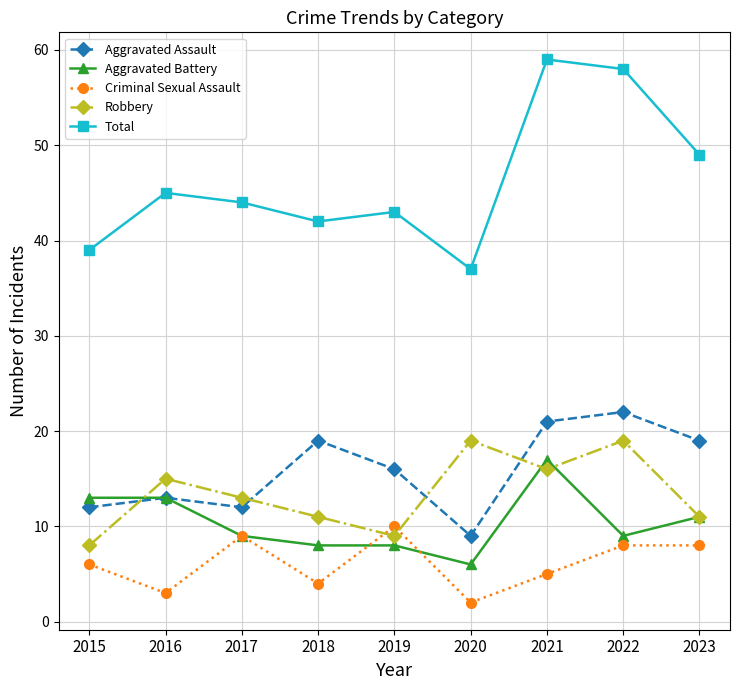

Where is the first local minimum for Robbery?

2019